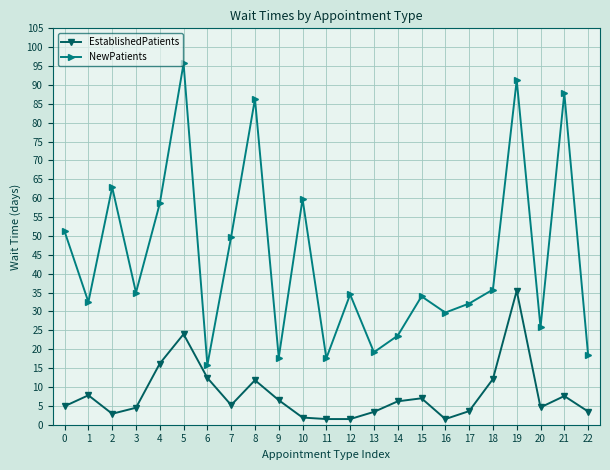

What is the approximate value of EstablishedPatients at 9?

6.5